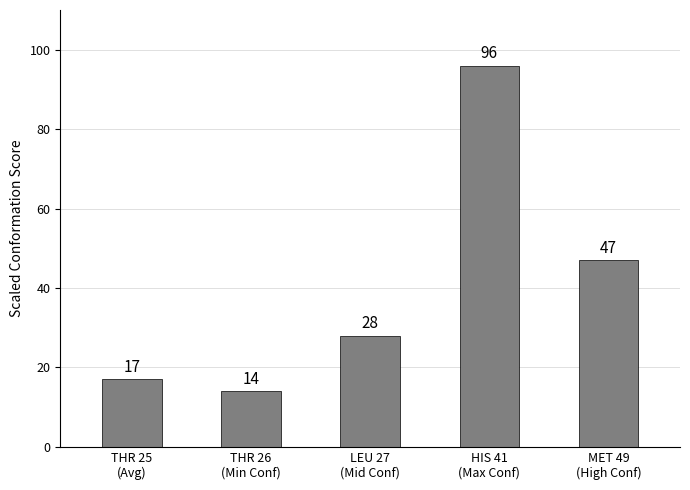

What is the minimum value shown in the chart?

14